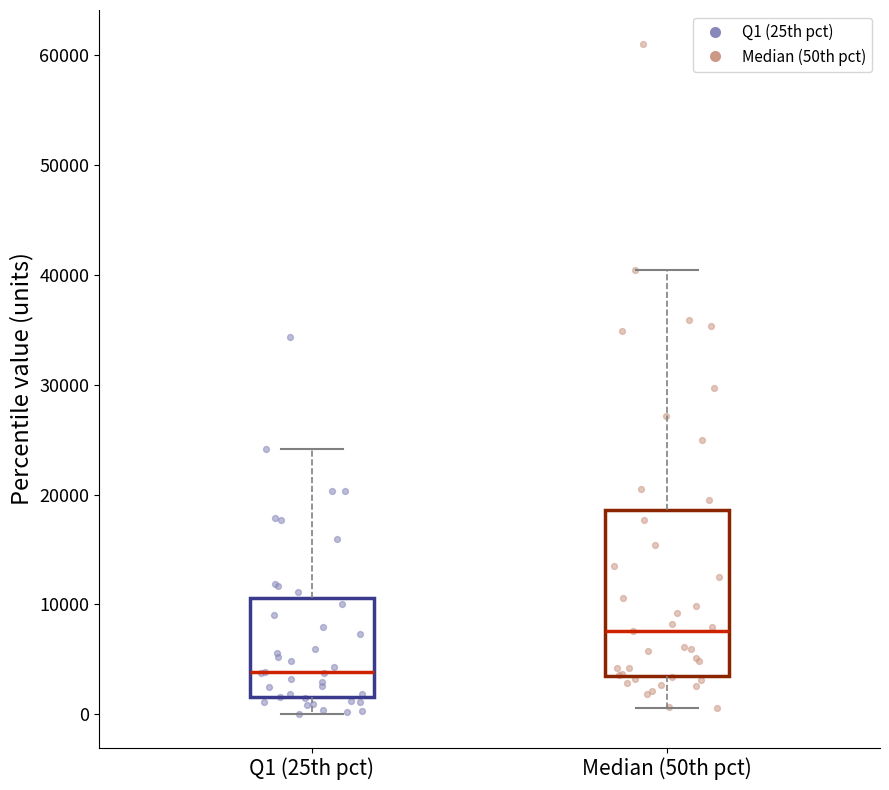

Where does the lower whisker of the box for Median (50th pct) end on the y-axis? The values are not printed on the chart, so give them approximately, as read against the axis.

1000